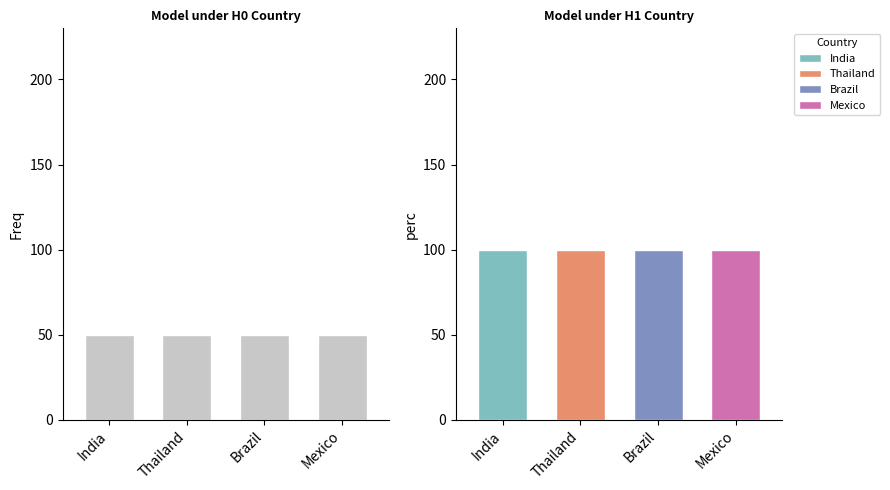

Is it true that perc equals 147 at Mexico?

False